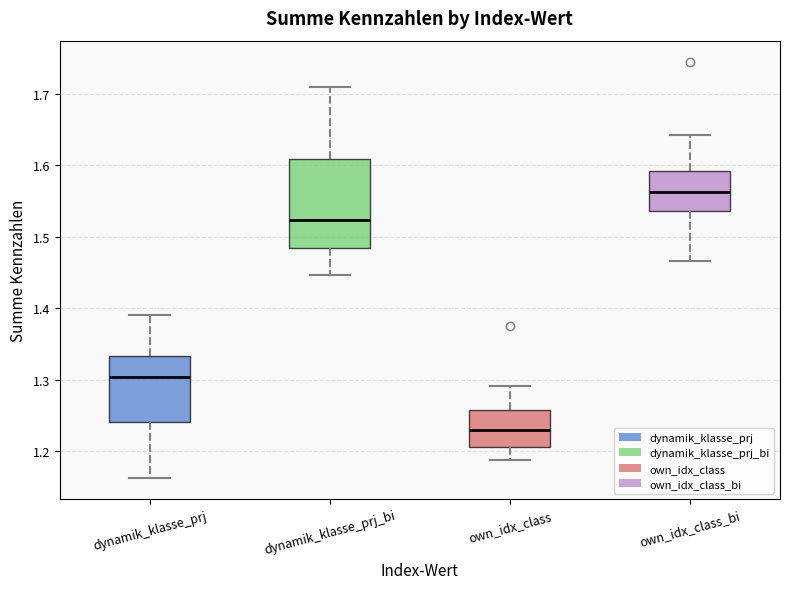

Where does the median line of the box for own_idx_class sit on the y-axis? The values are not printed on the chart, so give them approximately, as read against the axis.

1.23